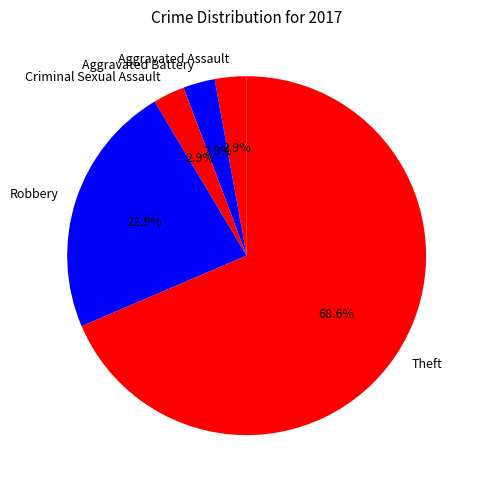

Does Theft represent more than half of the total?

Yes